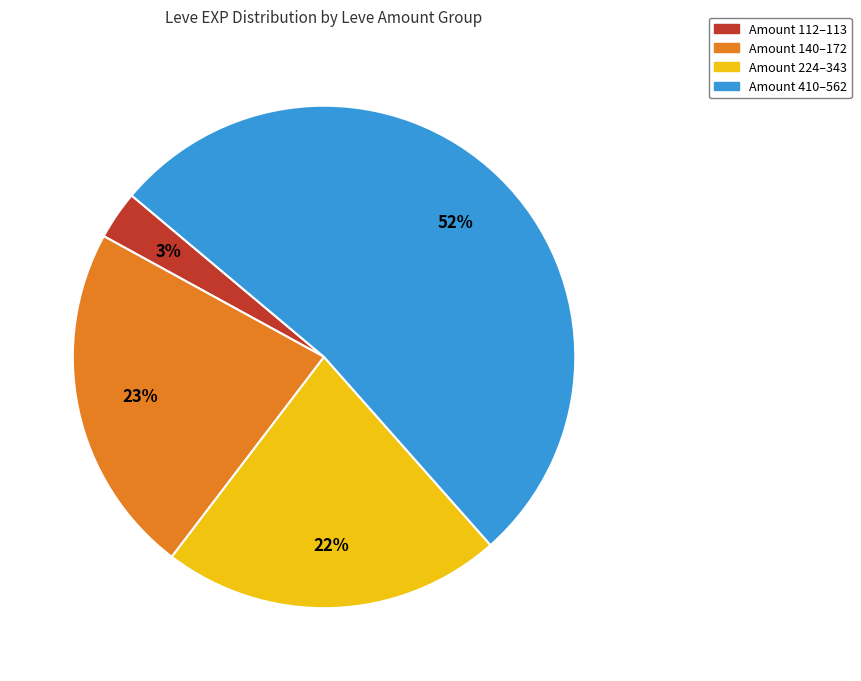

To the nearest percent, what is the average slice percentage?

25%